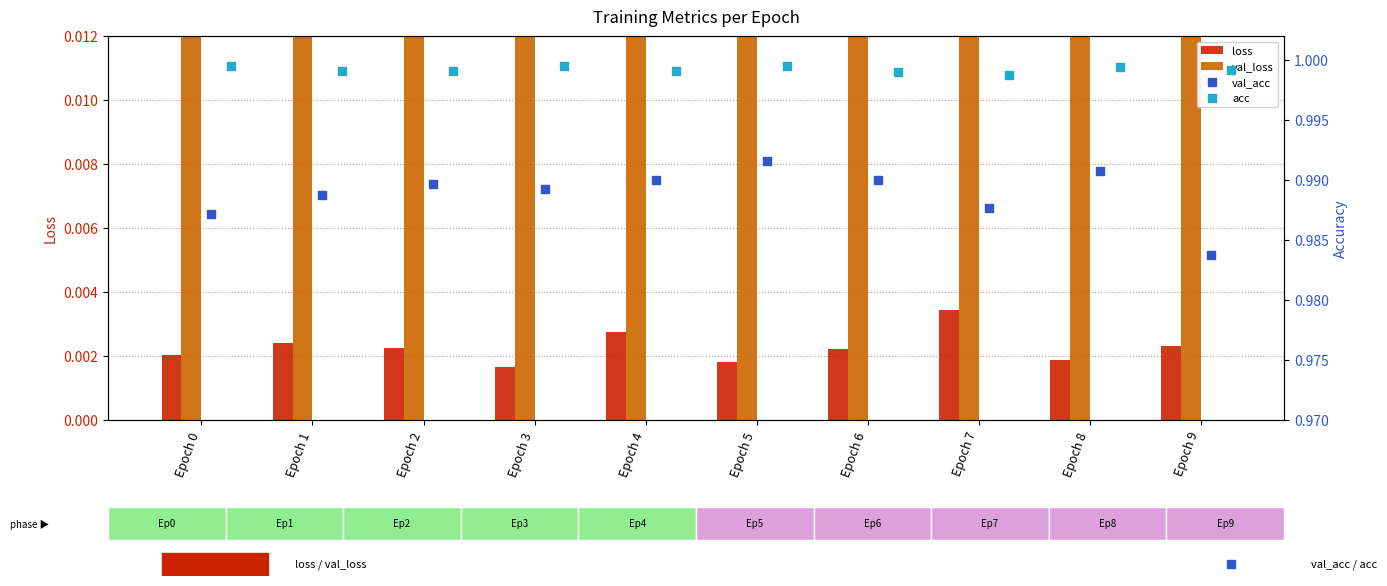

Which series has the widest spread of Y values?

val_loss